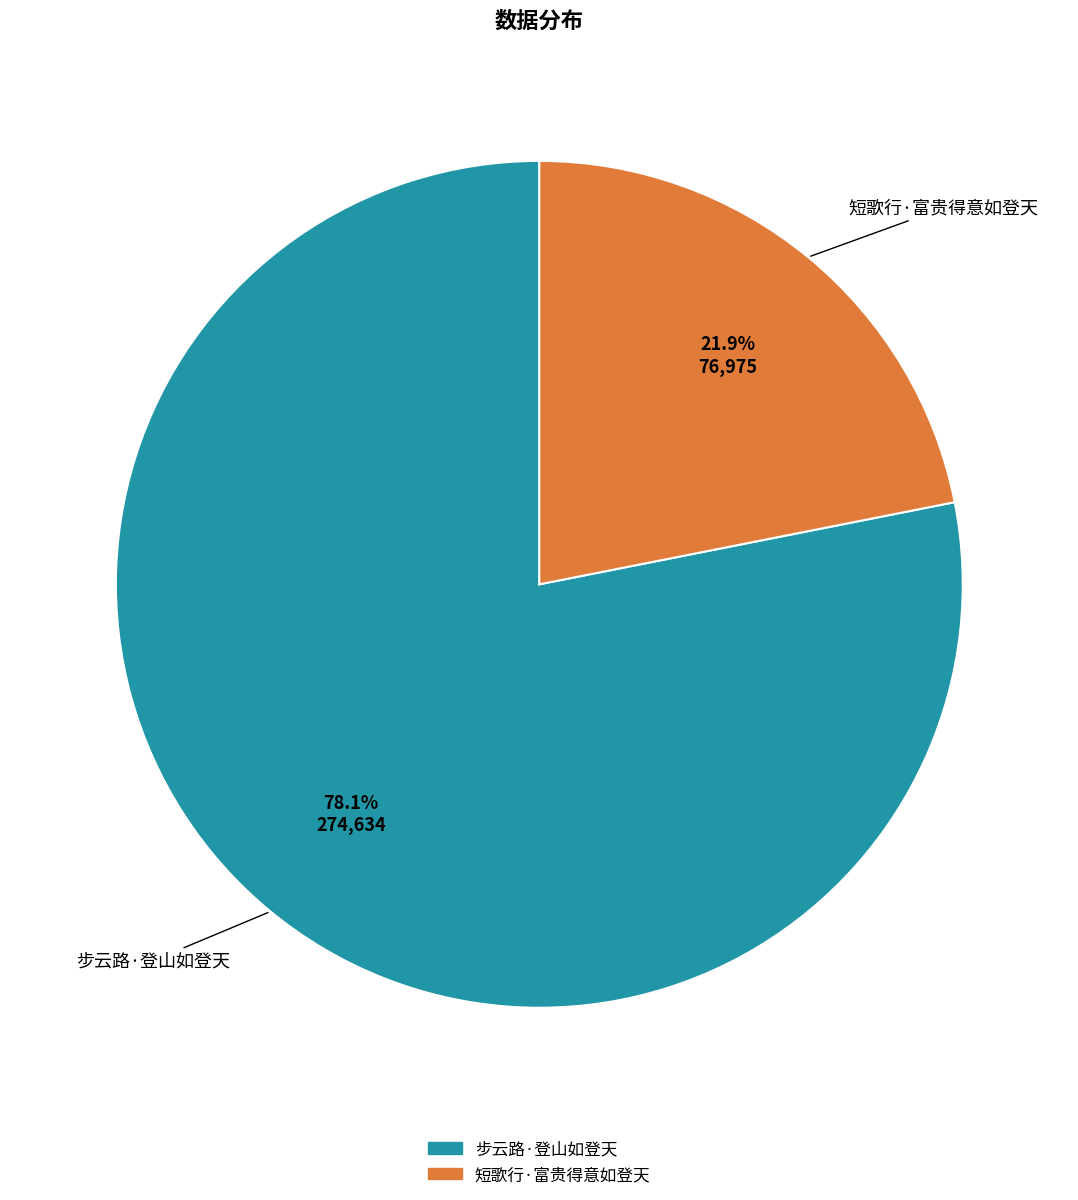

True or false: 步云路·登山如登天 accounts for 88% of the total.

False